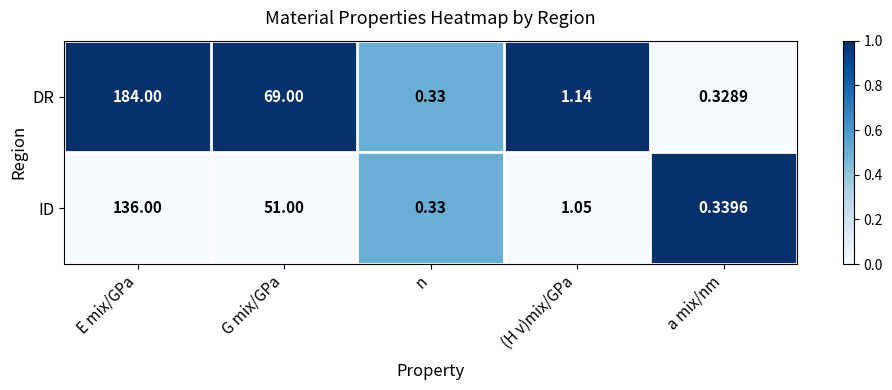

At which label does DR reach its minimum?

a mix/nm